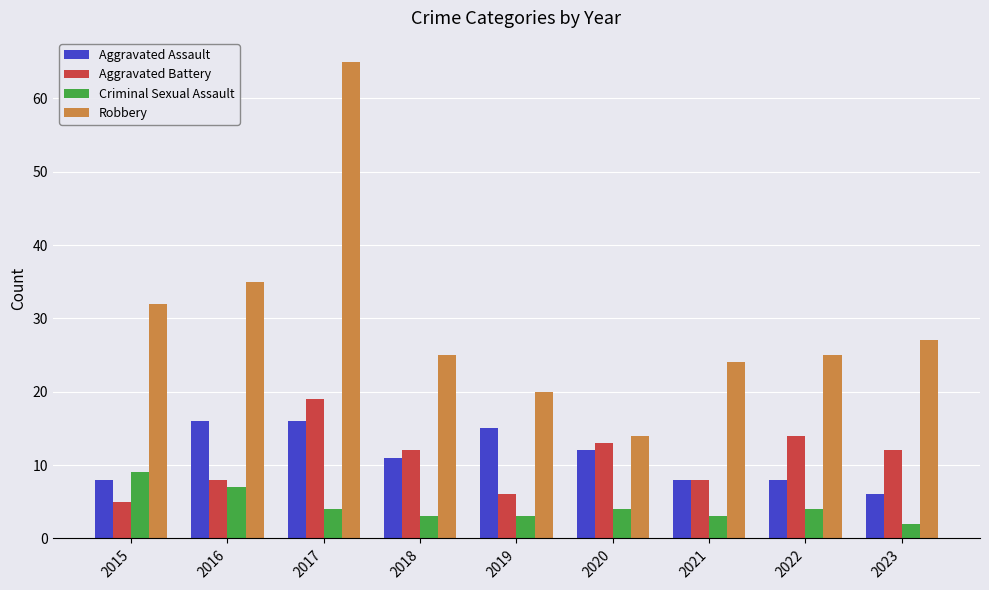

Between 2019 and 2023, which series saw the biggest shift?

Aggravated Assault